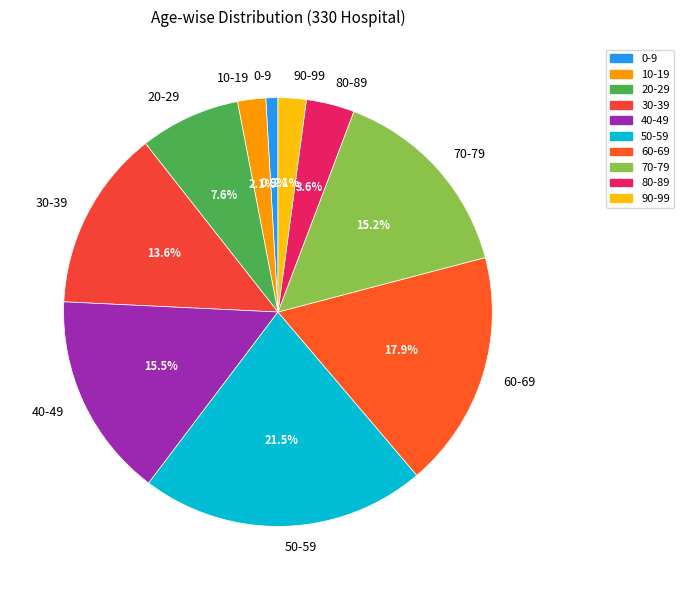

Which has a higher value, 0-9 or 30-39?

30-39